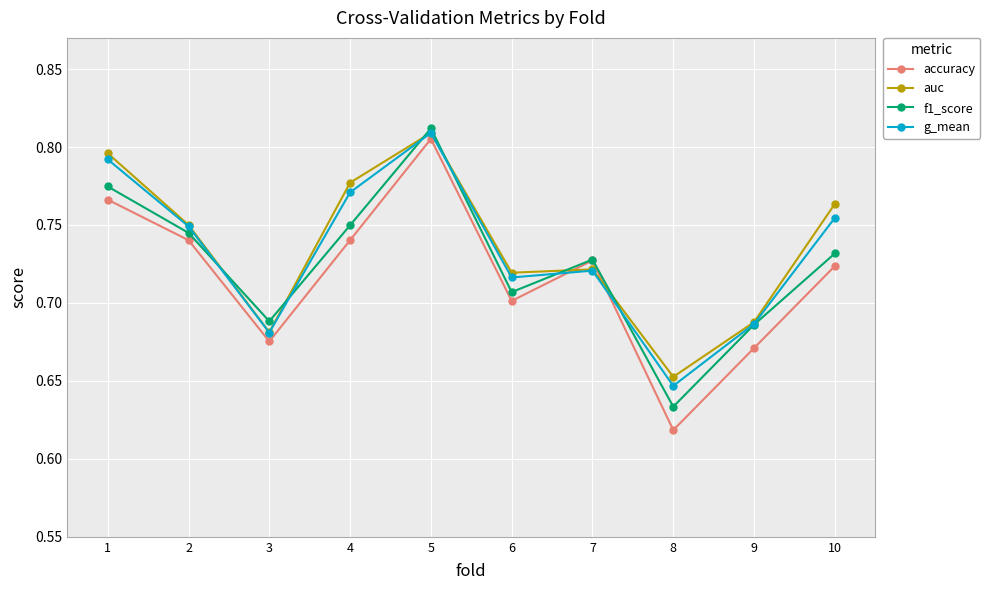

Which series changed the most between 7 and 9?

accuracy